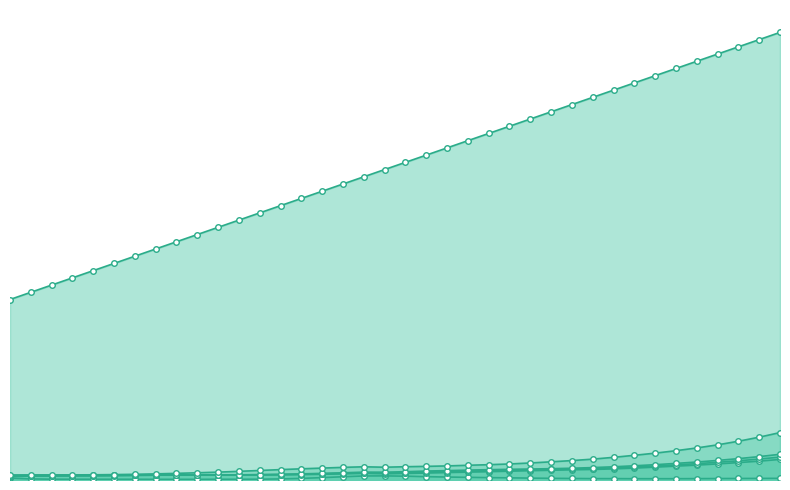

Which series has the largest range (max minus min)?

Att. Age